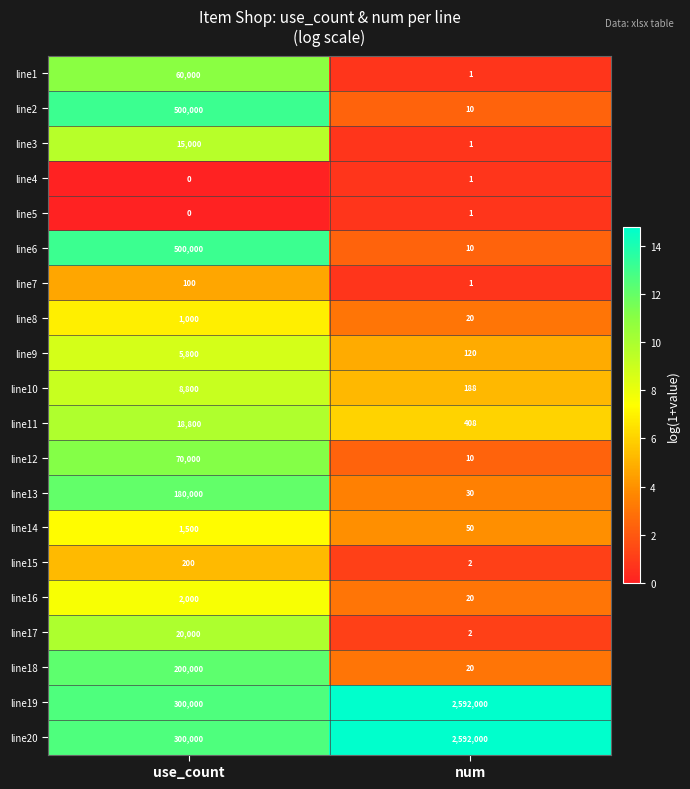

True or false: line15 has a value of 1 at num.

False